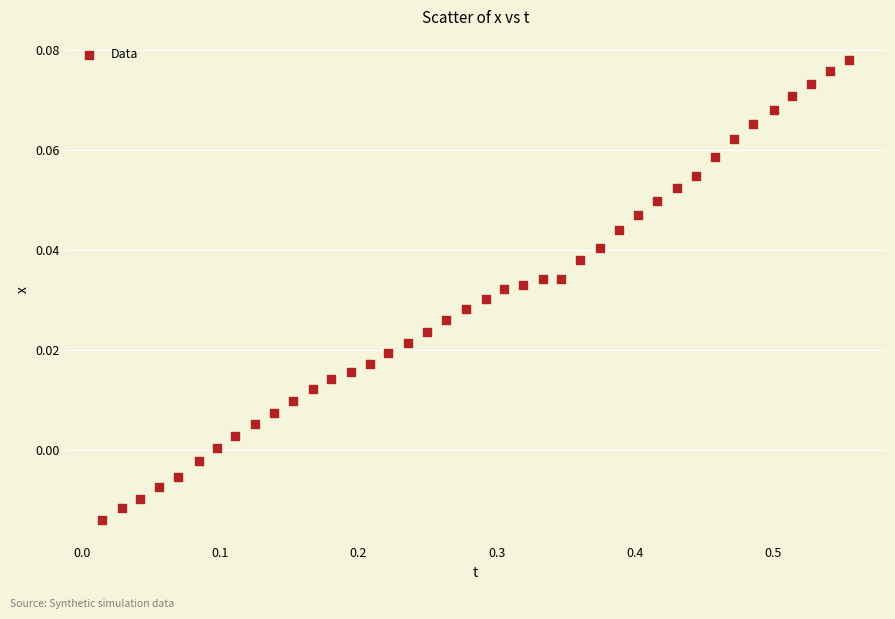

What is the range of X values (max minus min)?

0.5